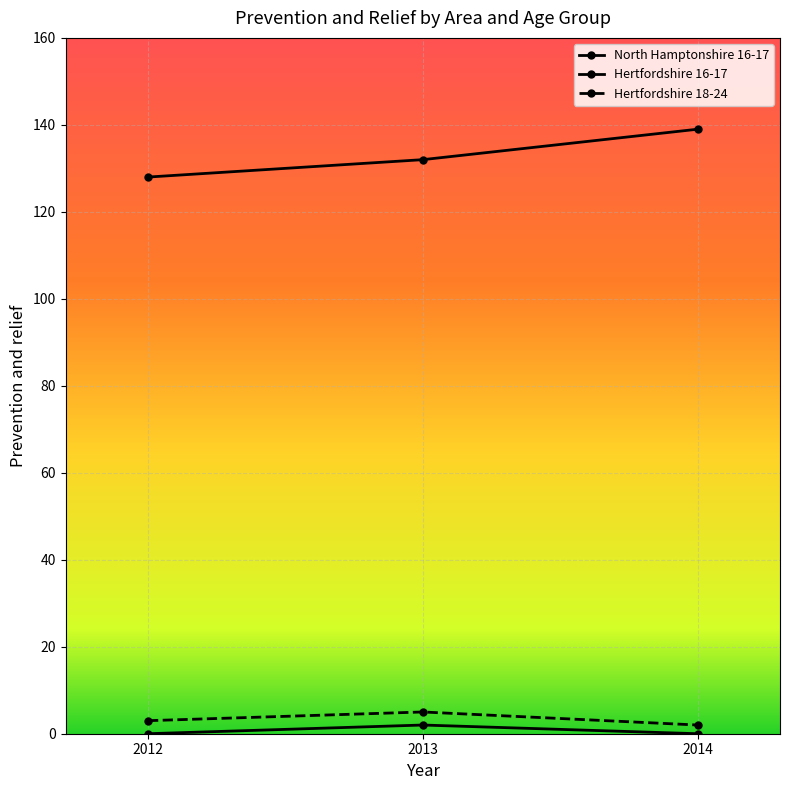

At which category is the sum across all series the highest?

2014